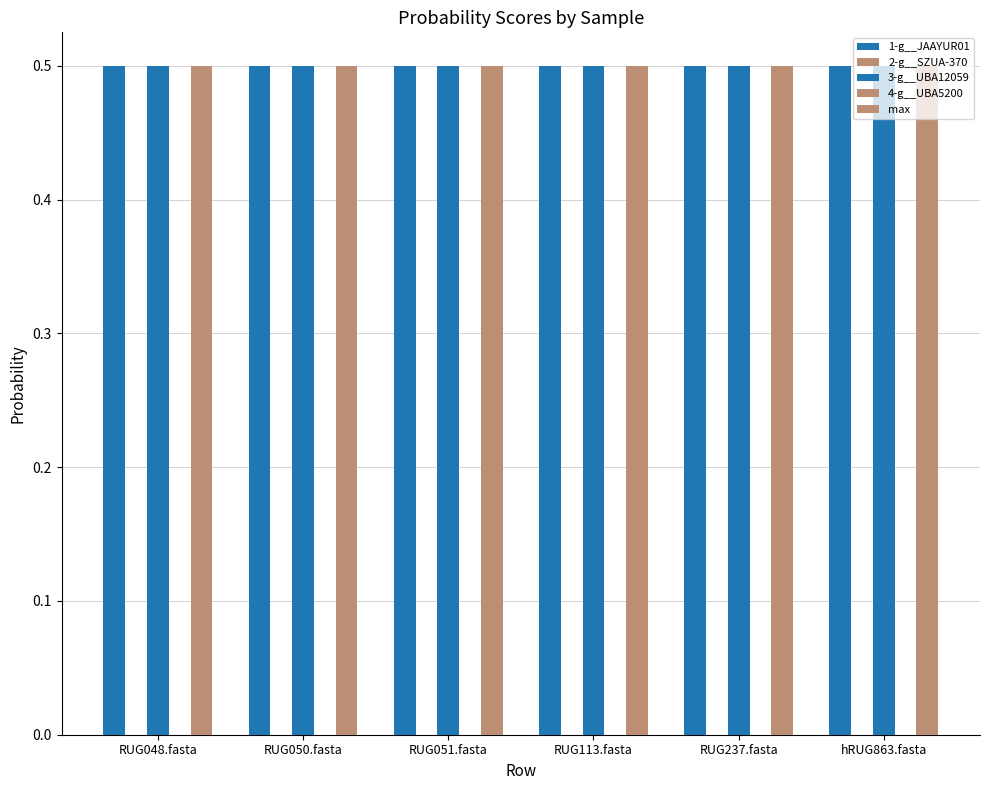

How many distinct data groups are displayed?

5